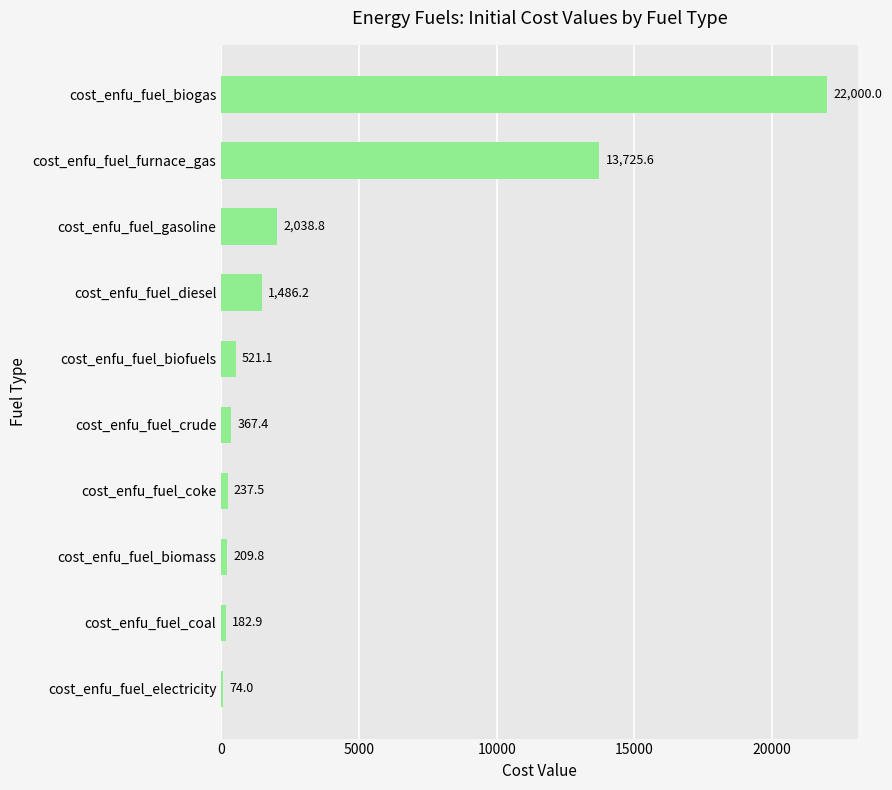

Rank the categories by value from highest to lowest.

cost_enfu_fuel_biogas, cost_enfu_fuel_furnace_gas, cost_enfu_fuel_gasoline, cost_enfu_fuel_diesel, cost_enfu_fuel_biofuels, cost_enfu_fuel_crude, cost_enfu_fuel_coke, cost_enfu_fuel_biomass, cost_enfu_fuel_coal, cost_enfu_fuel_electricity